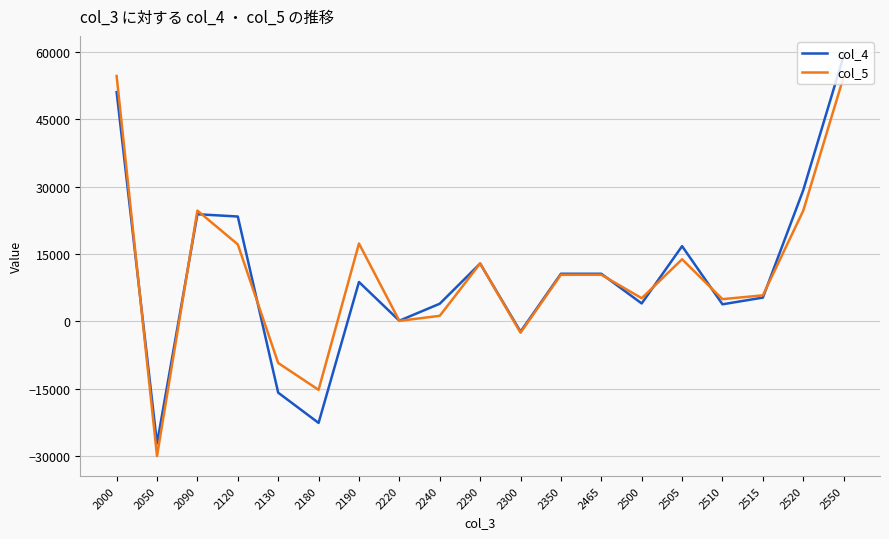

At how many categories does at least one series exceed 32273?

2